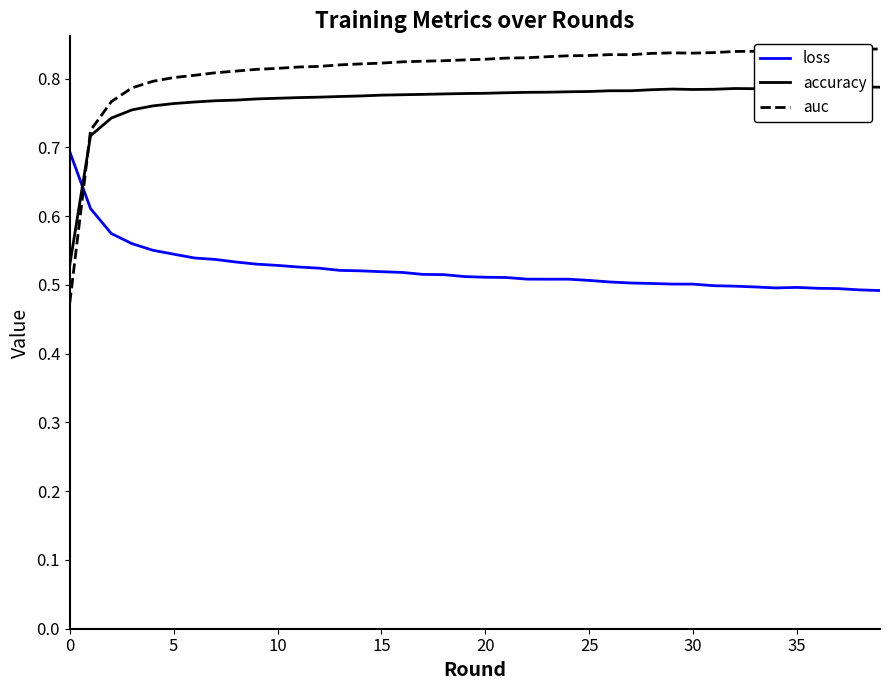

At how many categories does at least one series exceed 0?

40